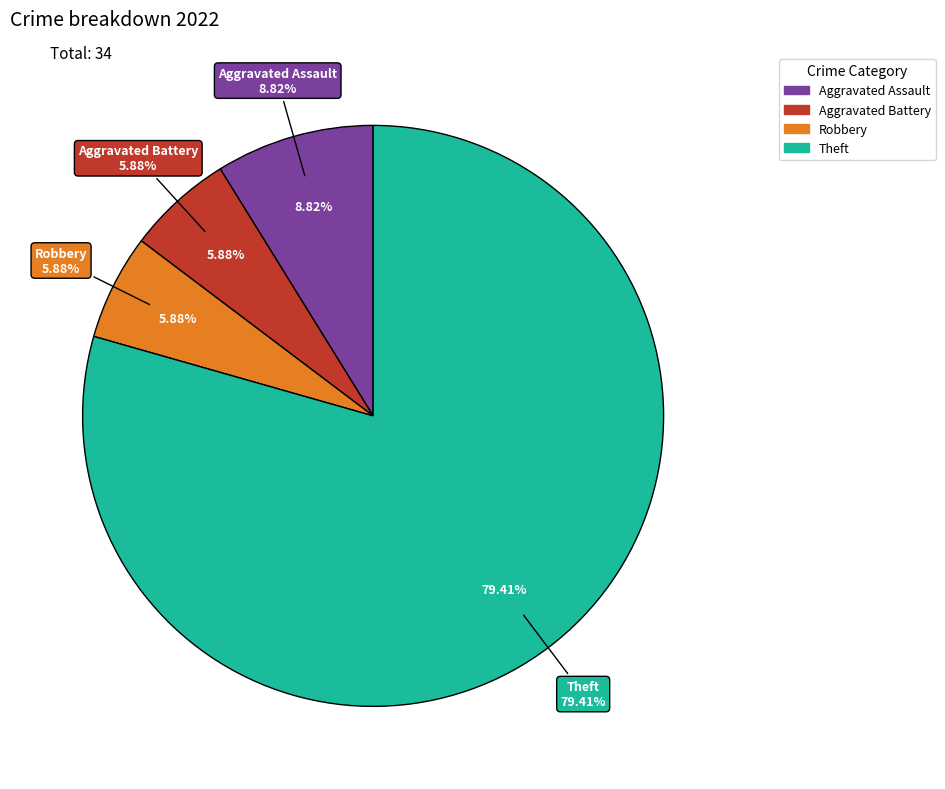

Do Aggravated Assault and Theft together represent more than half of the pie?

Yes